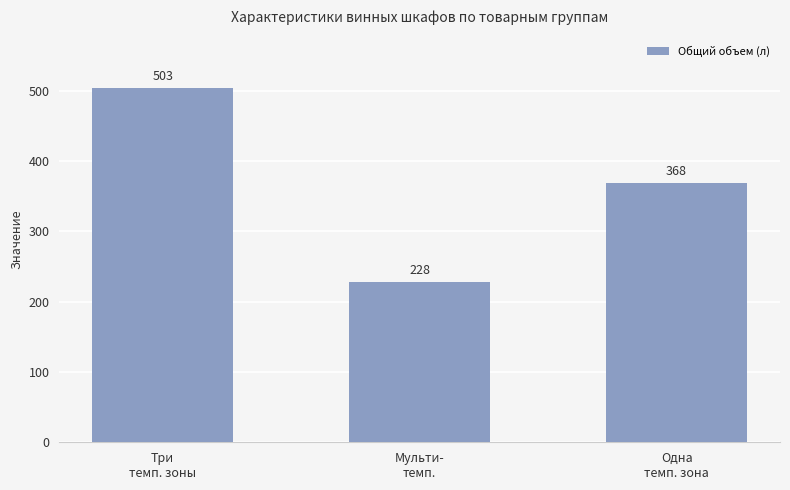

What is the sum of the values at Одна
темп. зона and Три
темп. зоны?

871